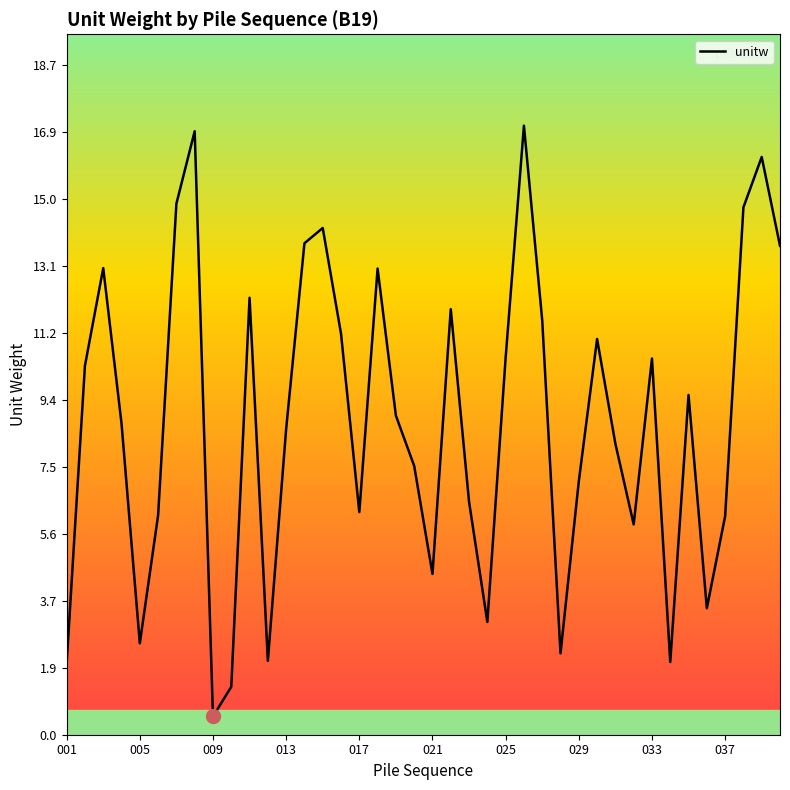

How many interior local peaks (higher than both neighbors) does the data have?

11